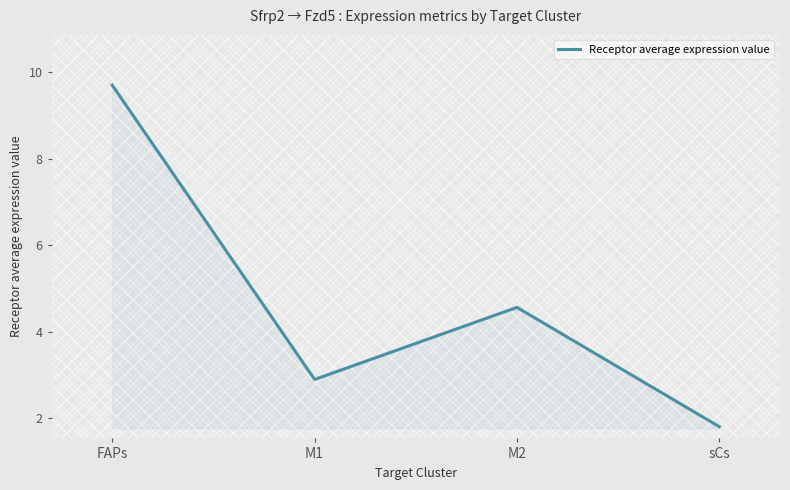

At which category does the chart reach its minimum across all series?

sCs